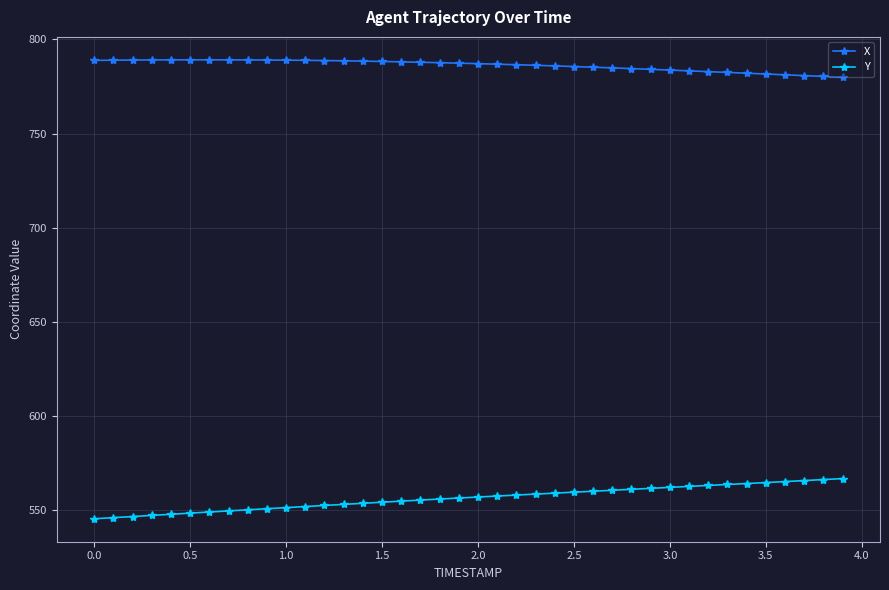

What is the difference between the second highest and minimum values in the Y series?

20.8